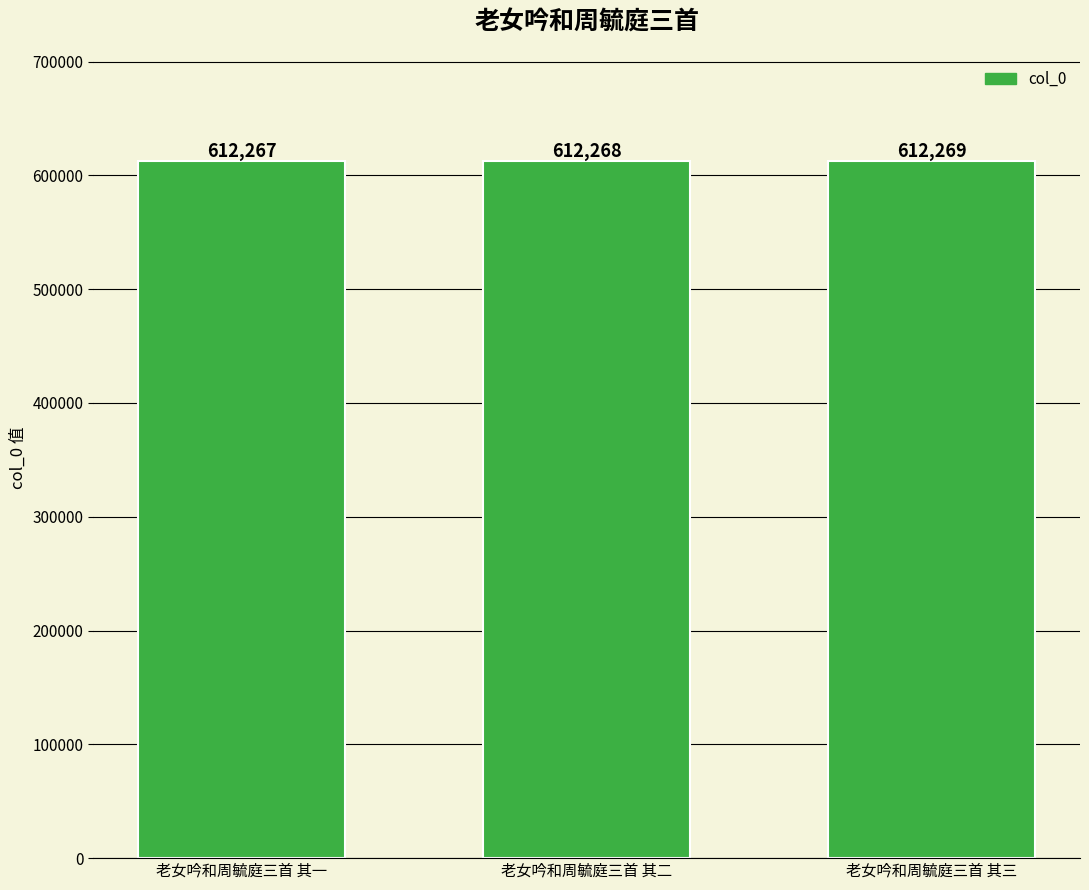

Rank the categories by value from highest to lowest.

老女吟和周毓庭三首 其三, 老女吟和周毓庭三首 其二, 老女吟和周毓庭三首 其一